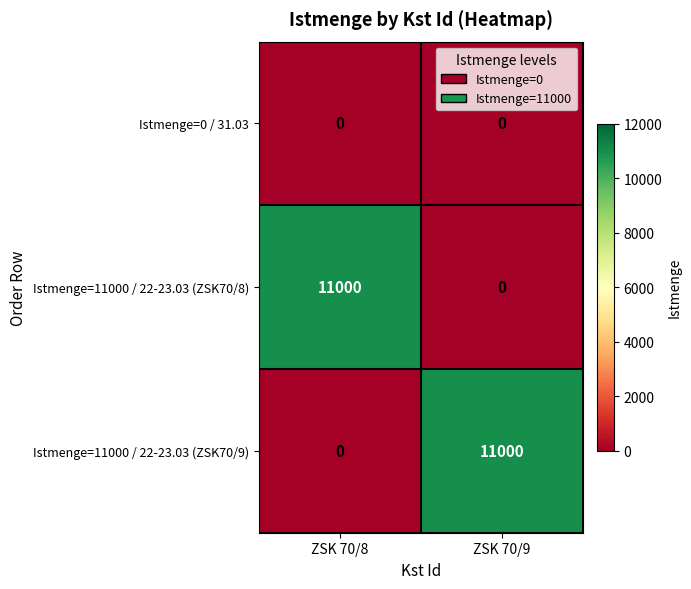

What is the difference between the highest and lowest values at ZSK 70/9?

11000